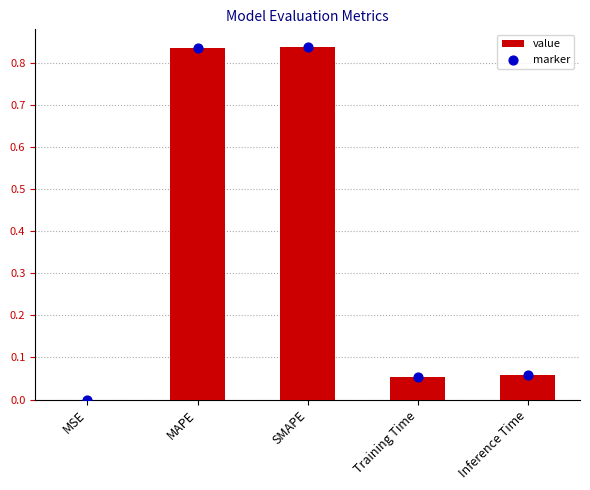

Which series contains the lowest Y value?

col_1